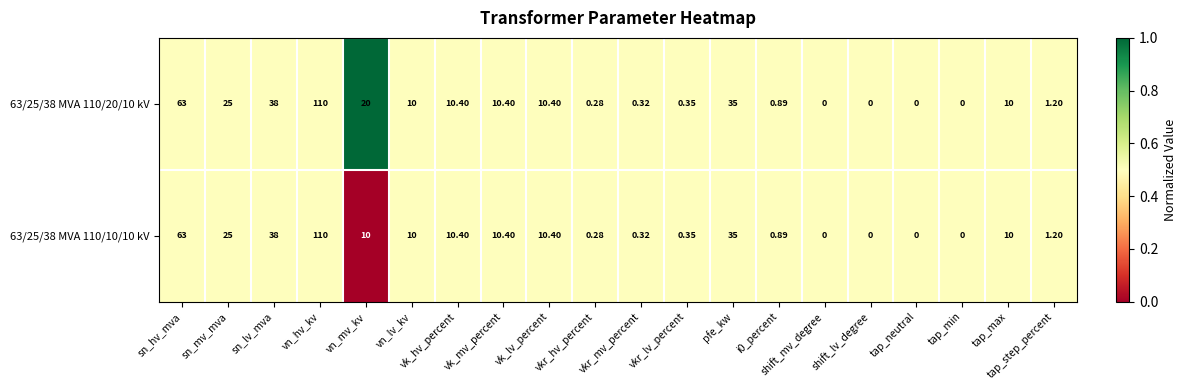

How many distinct data groups are displayed?

2